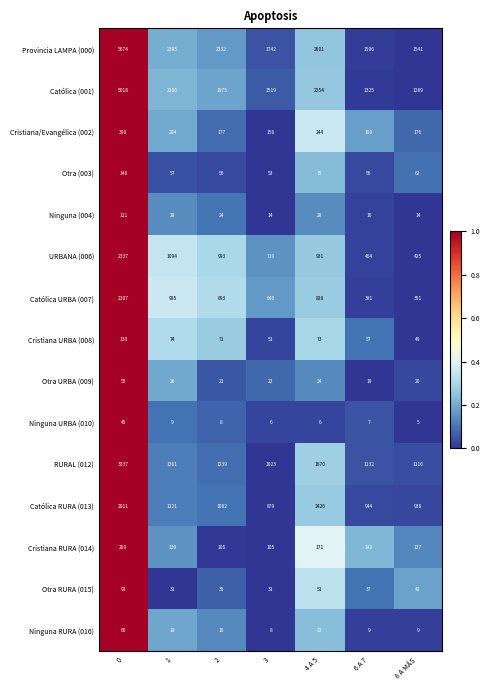

What is the difference between the Cristiana URBA (008) values at 0 and 2?

59